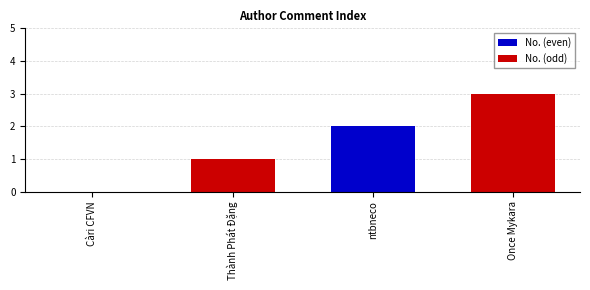

What is the average value?

2